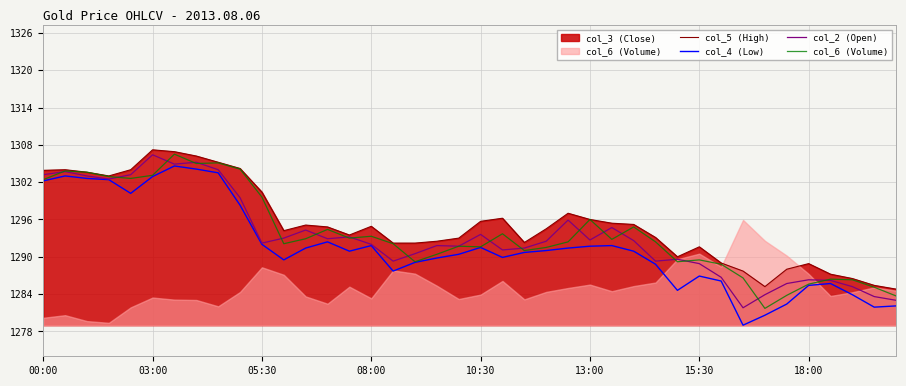

What is the smallest value displayed?

1279.0